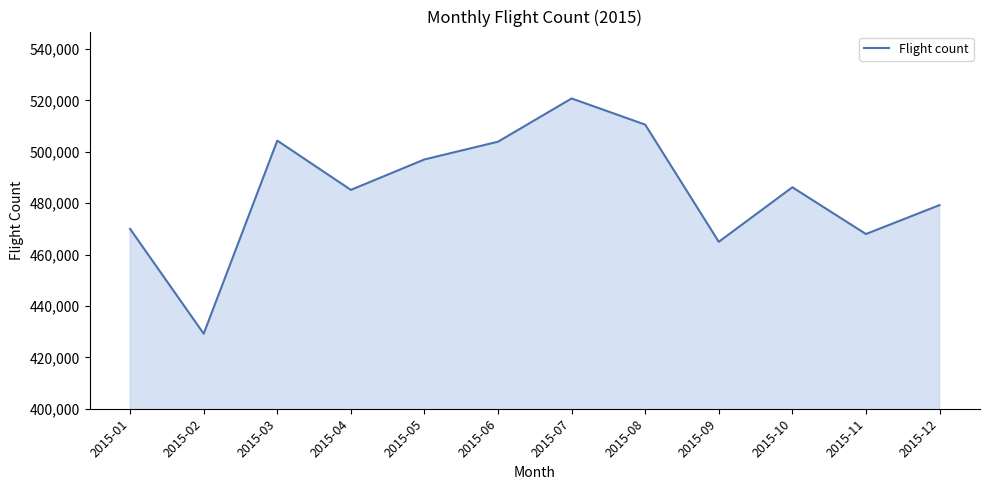

Which has a higher value, 2015-12 or 2015-02?

2015-12